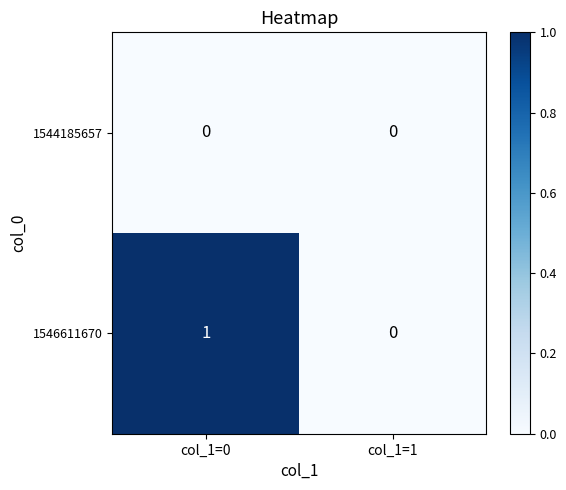

The 1544185657 series shows 0 at col_1=0. True or false?

True